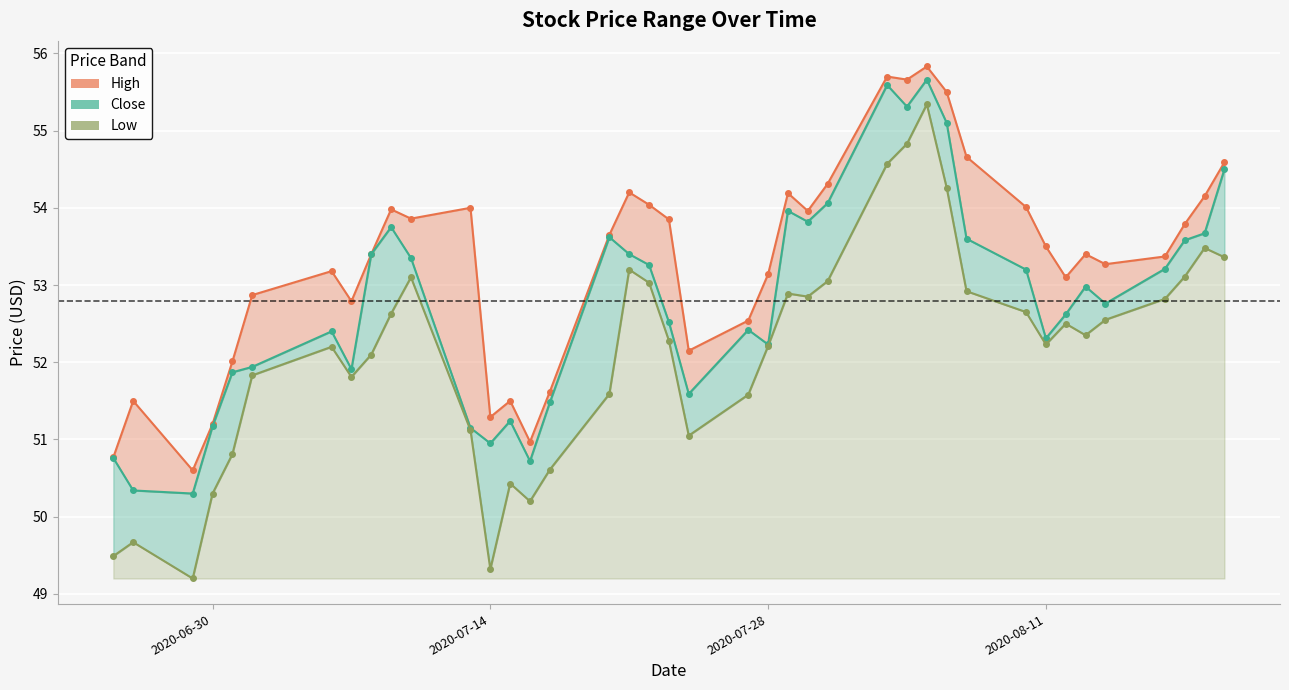

At which category does Close reach its first local peak?

2020-07-06